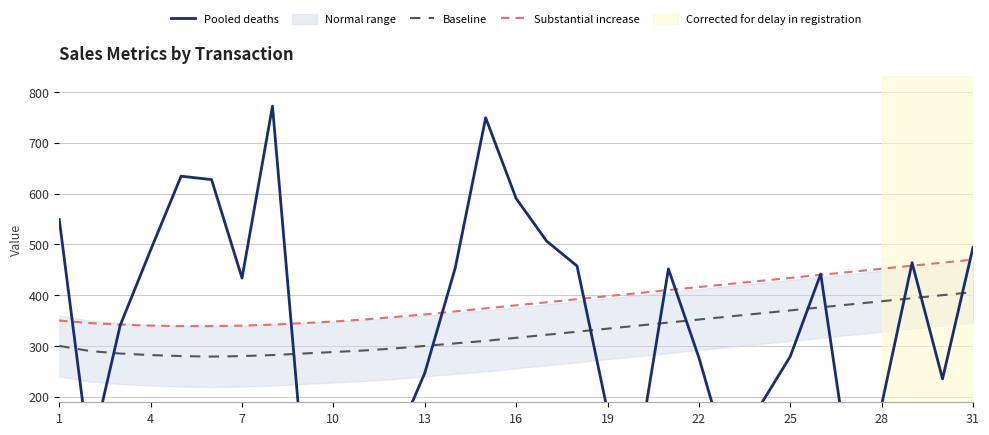

True or false: Pooled deaths has more than 0 interior local peaks.

True